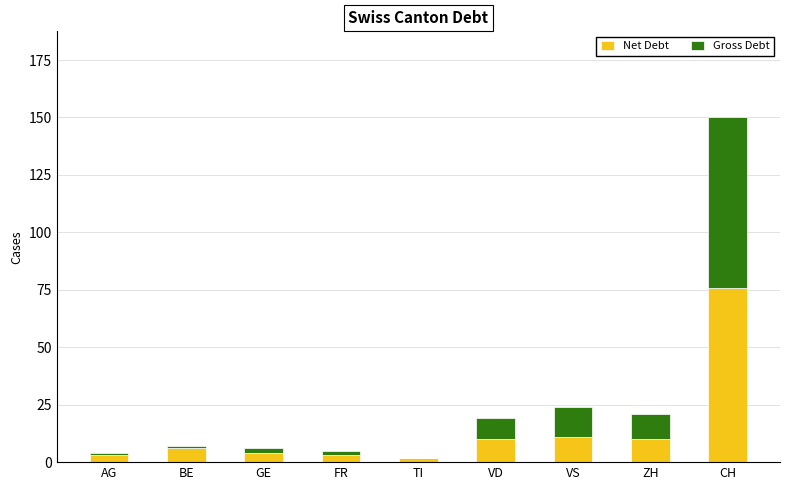

At which category is the sum across all series the highest?

CH